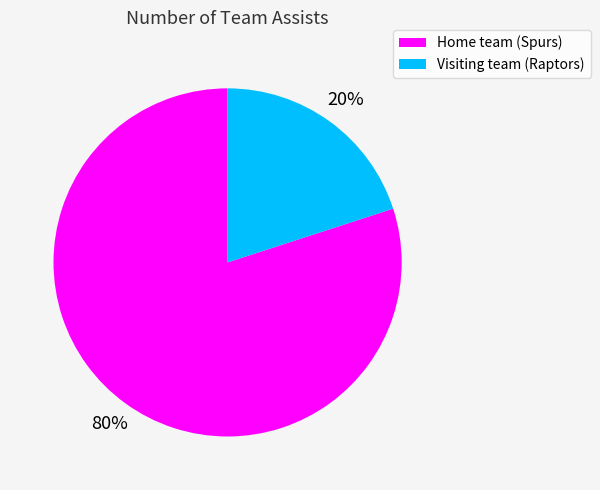

Combined, do Home team (Spurs) and Visiting team (Raptors) account for over 50%?

Yes